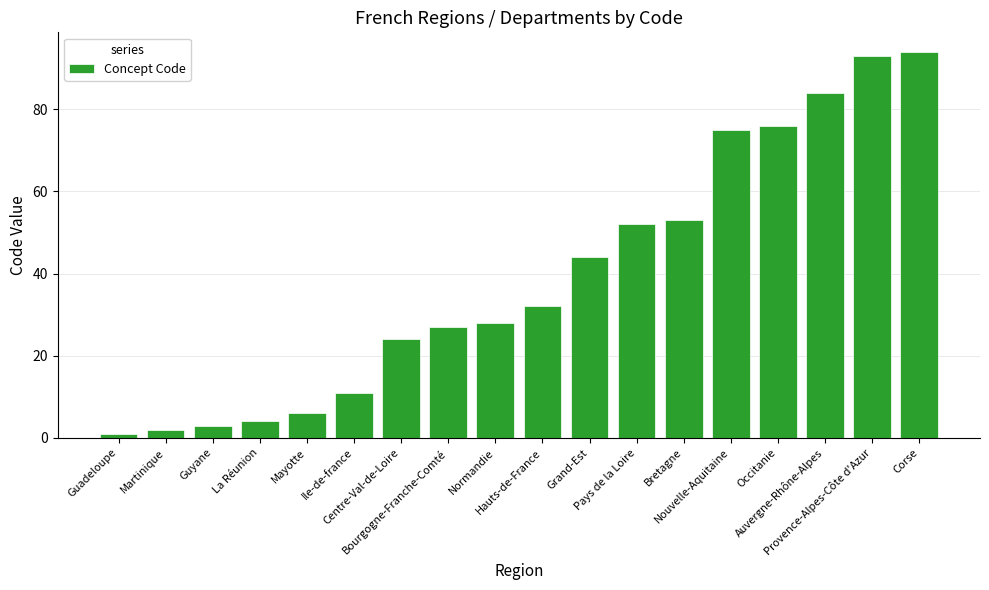

Between Guadeloupe and Hauts-de-France, which is larger?

Hauts-de-France